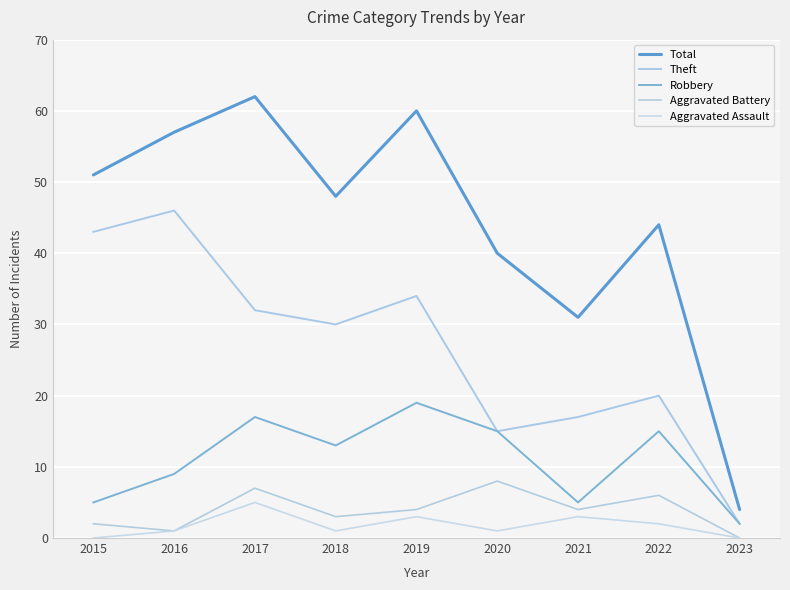

Reading left to right, extract all data points from this chart.

Total: 51	57	62	48	60	40	31	44	4
Theft: 43	46	32	30	34	15	17	20	2
Robbery: 5	9	17	13	19	15	5	15	2
Aggravated Battery: 2	1	7	3	4	8	4	6	0
Aggravated Assault: 0	1	5	1	3	1	3	2	0